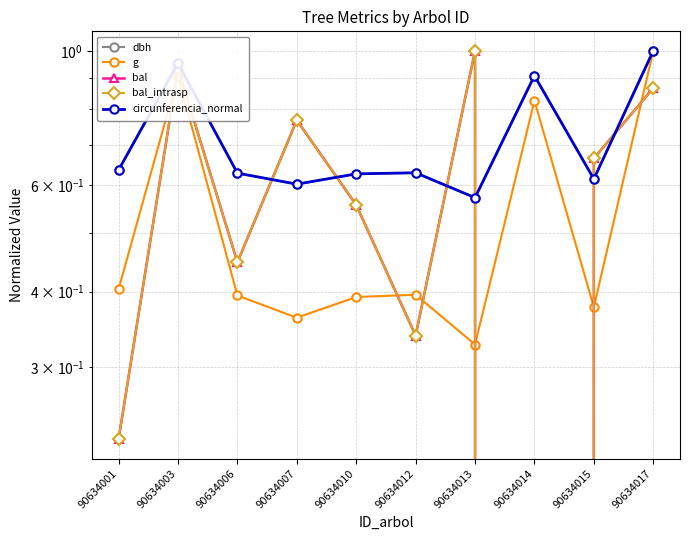

Is the value of circunferencia_normal at 90634015 greater than the value of bal_intrasp at 90634017?

No